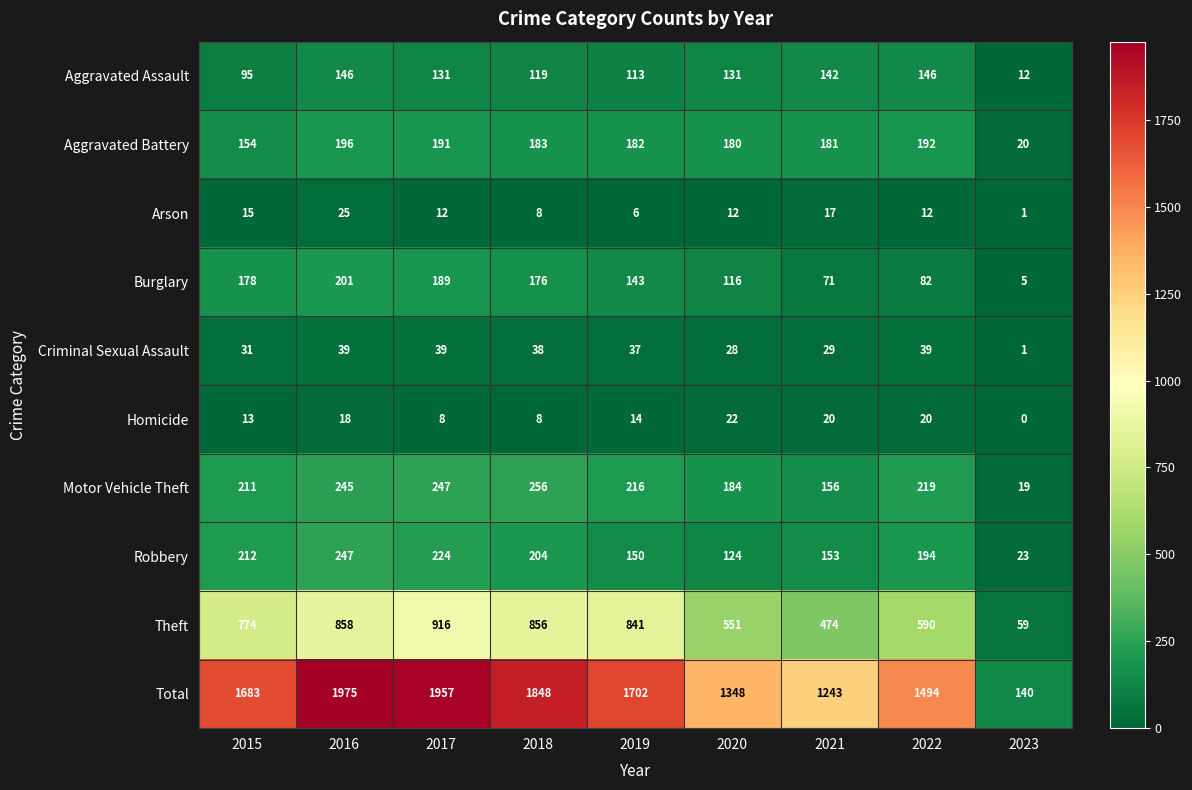

What is the difference between the second highest and minimum values in the Criminal Sexual Assault series?

38